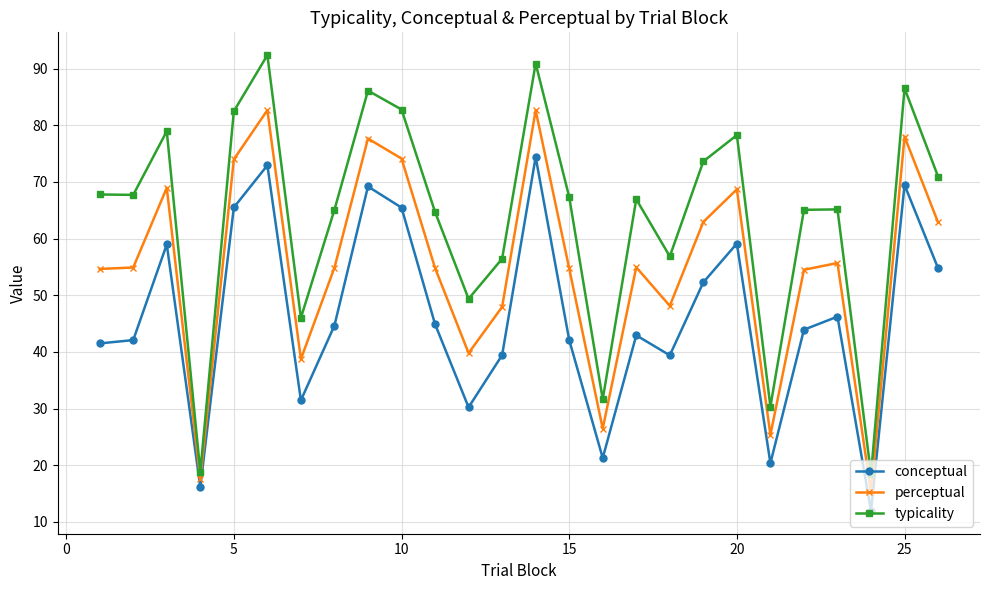

What is the value of the conceptual point at the 16th from the left?

21.3